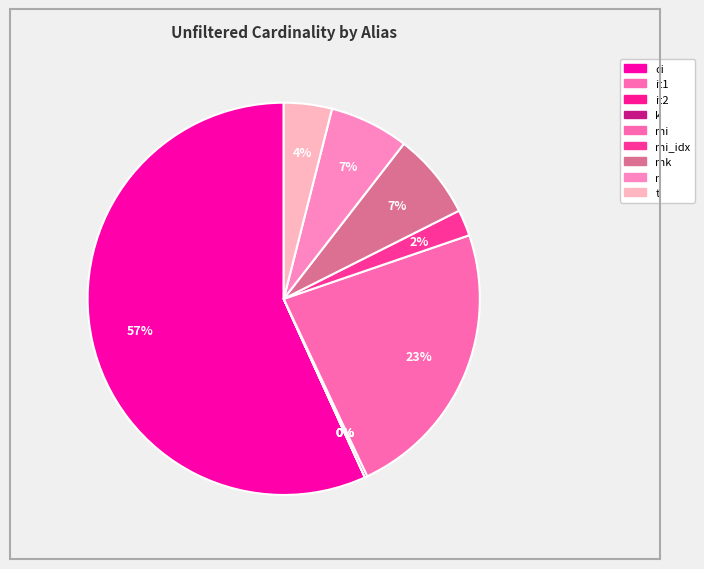

How many slices are in this pie chart?

9